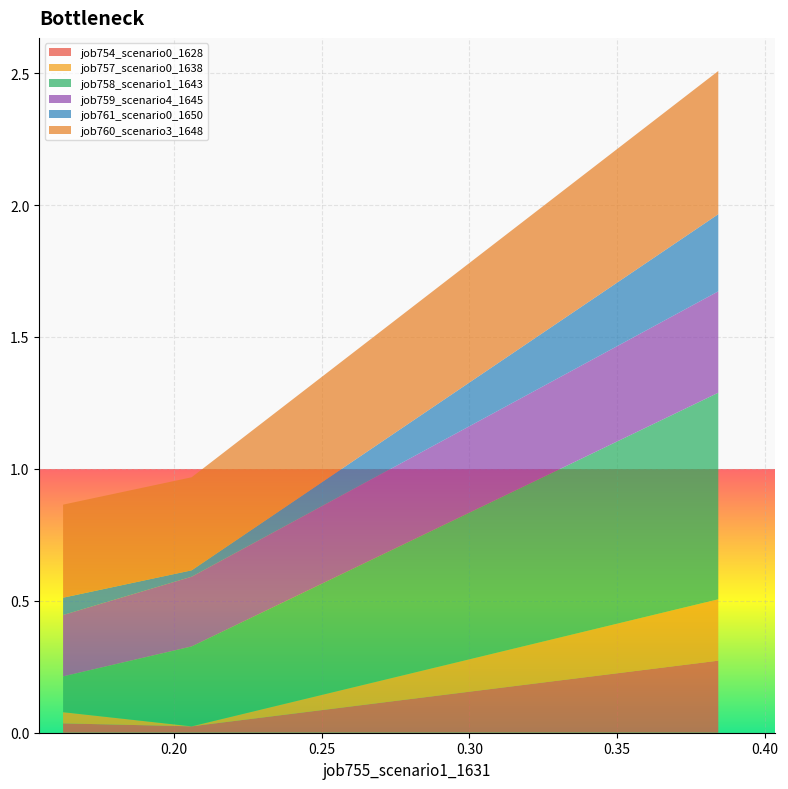

Reading right to left, what are all the values shown in this chart?

job754_scenario0_1628: B11=0.3	B14=0.0	in27=0.0
job757_scenario0_1638: B11=0.2	B14=0.0	in27=0.0
job758_scenario1_1643: B11=0.8	B14=0.3	in27=0.1
job759_scenario4_1645: B11=0.4	B14=0.3	in27=0.2
job761_scenario0_1650: B11=0.3	B14=0.0	in27=0.1
job760_scenario3_1648: B11=0.5	B14=0.4	in27=0.4